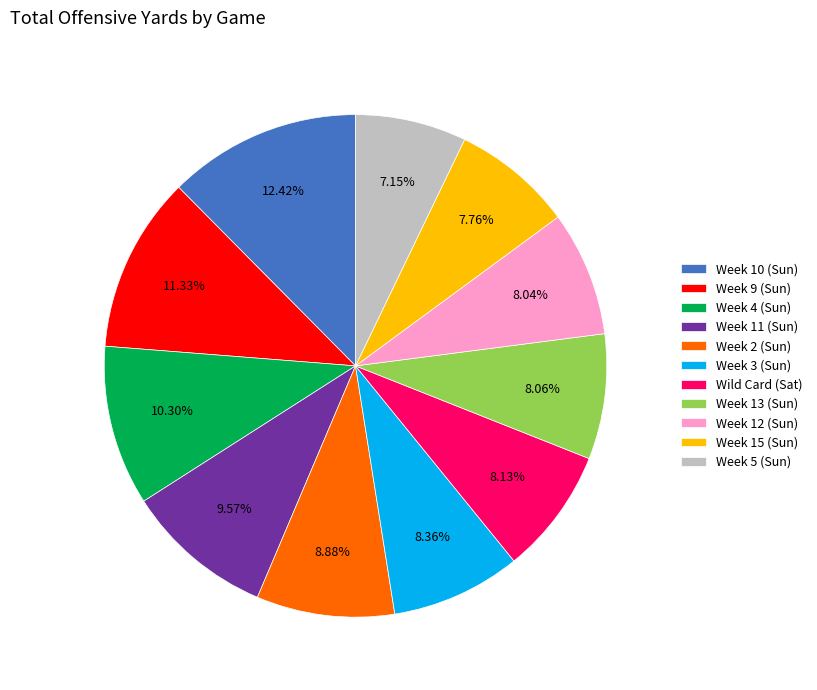

To the nearest percent, what is the average slice percentage?

9%